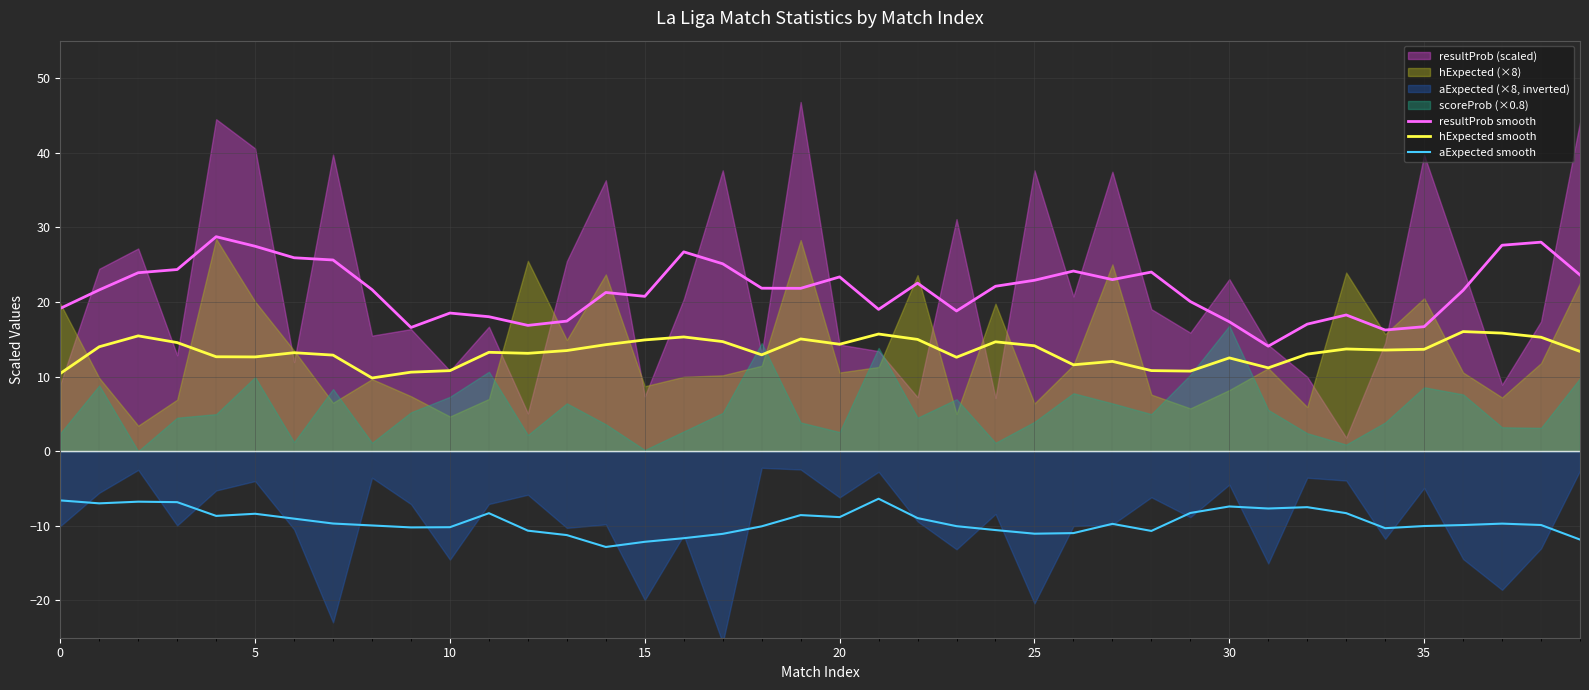

True or false: hExpected smooth and resultProb smooth cross at least once.

False